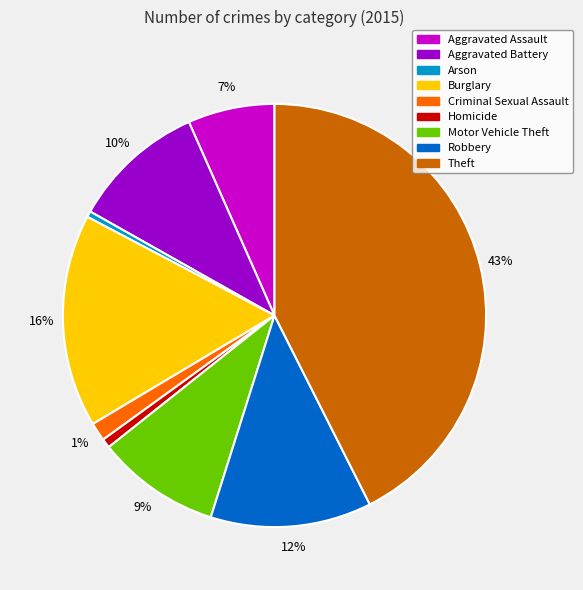

How many slices are in this pie chart?

9